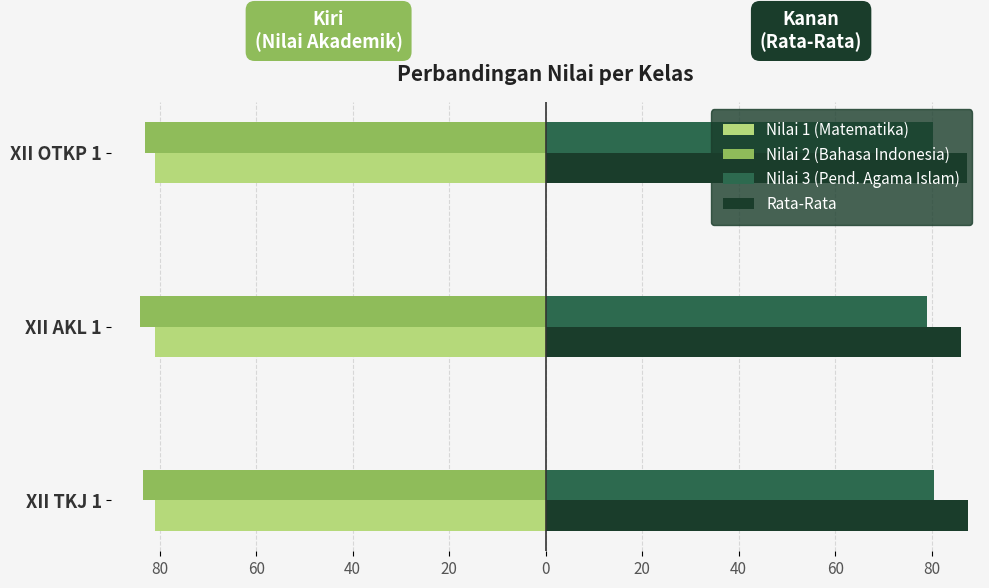

What are all the series names shown in the legend?

Nilai 1 (Matematika), Nilai 2 (Bahasa Indonesia), Nilai 3 (Pend. Agama Islam), Rata-Rata